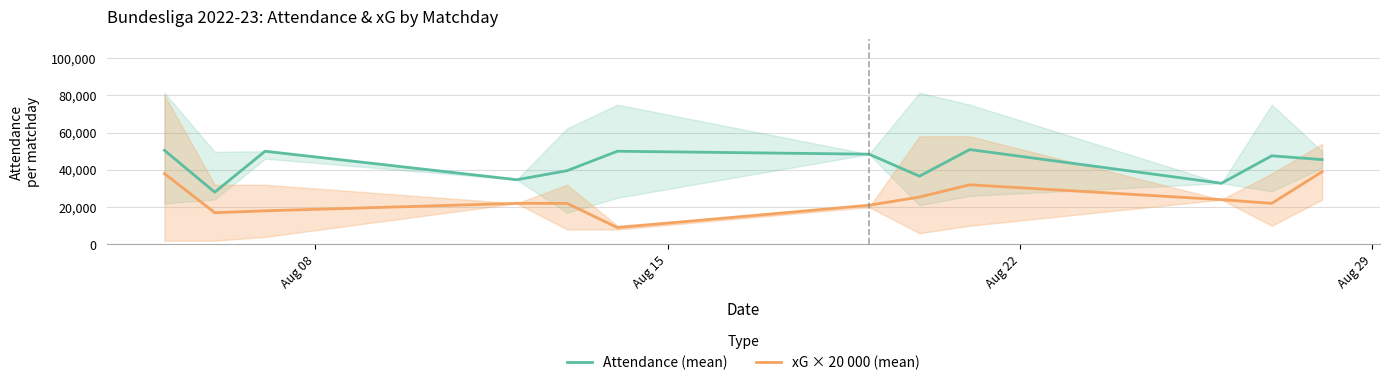

What is the minimum value for xG × 20 000 (mean)?

9000